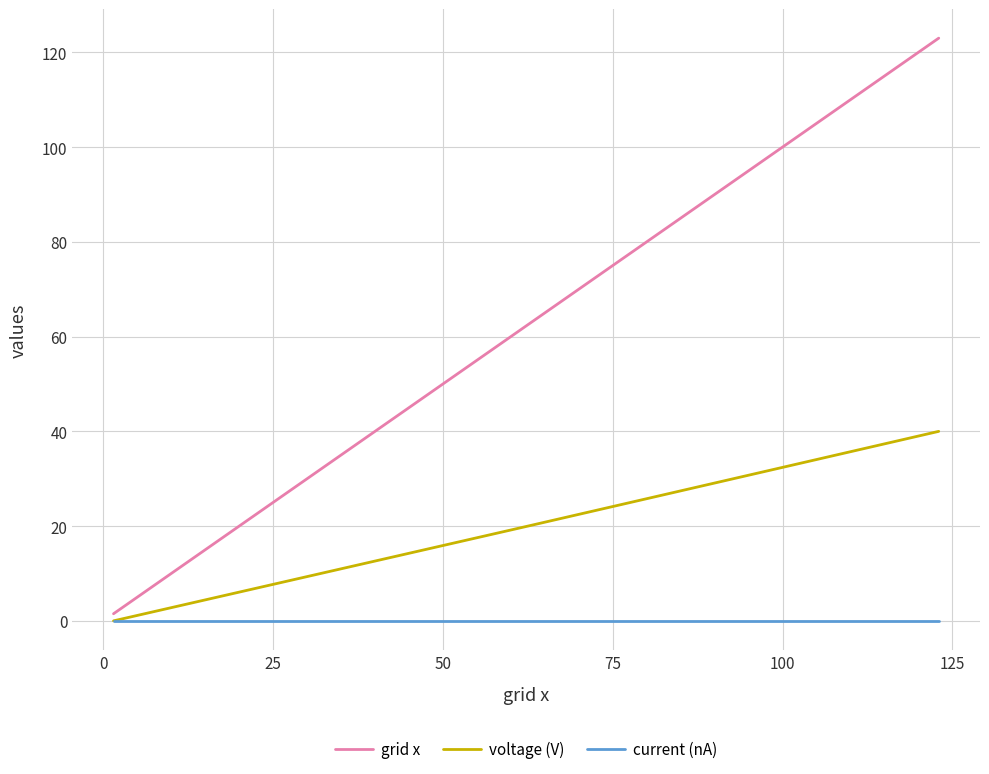

Rank the series by their average value, from lowest to highest.

current (nA), voltage (V), grid x